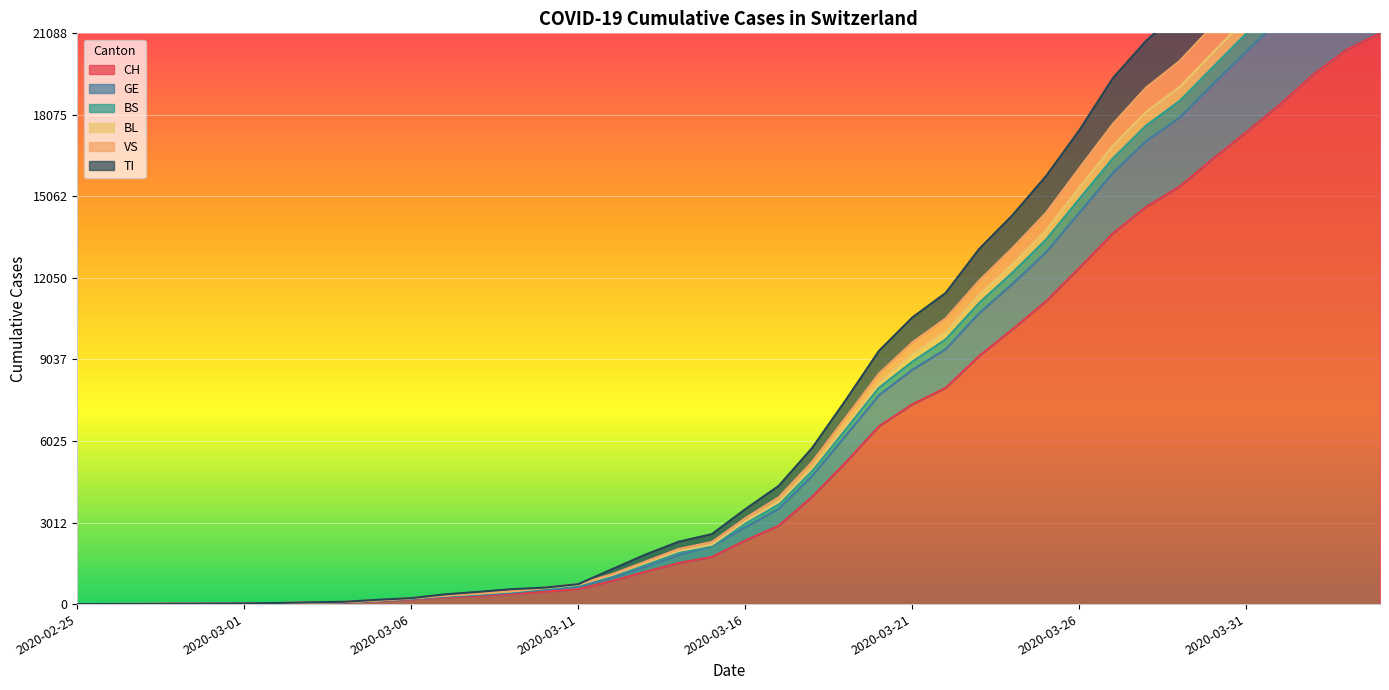

True or false: VS and BS cross at least once.

False